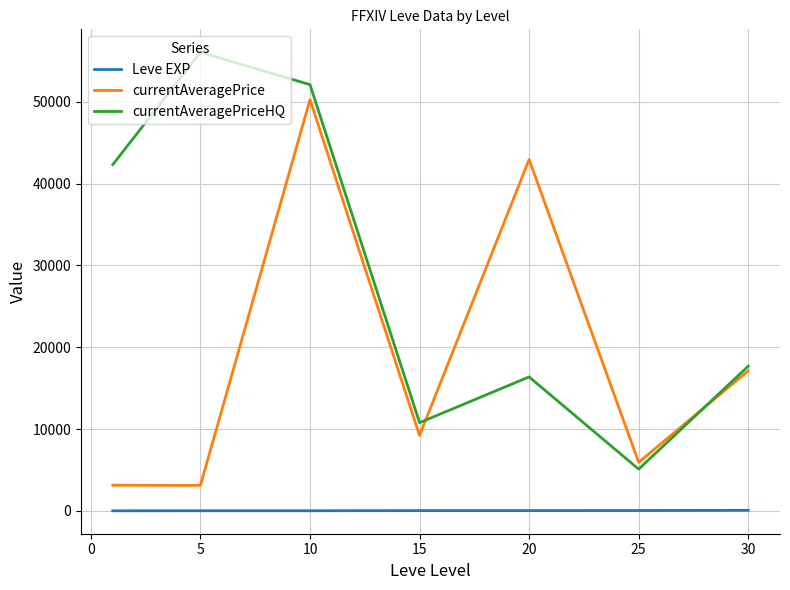

True or false: currentAveragePrice and Leve EXP intersect in this chart.

False